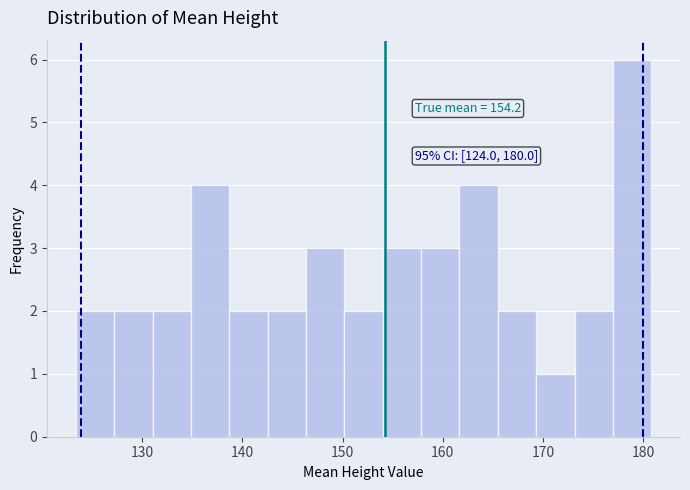

Read against the x-axis, roughly where is the centre of the tallest bar?

179